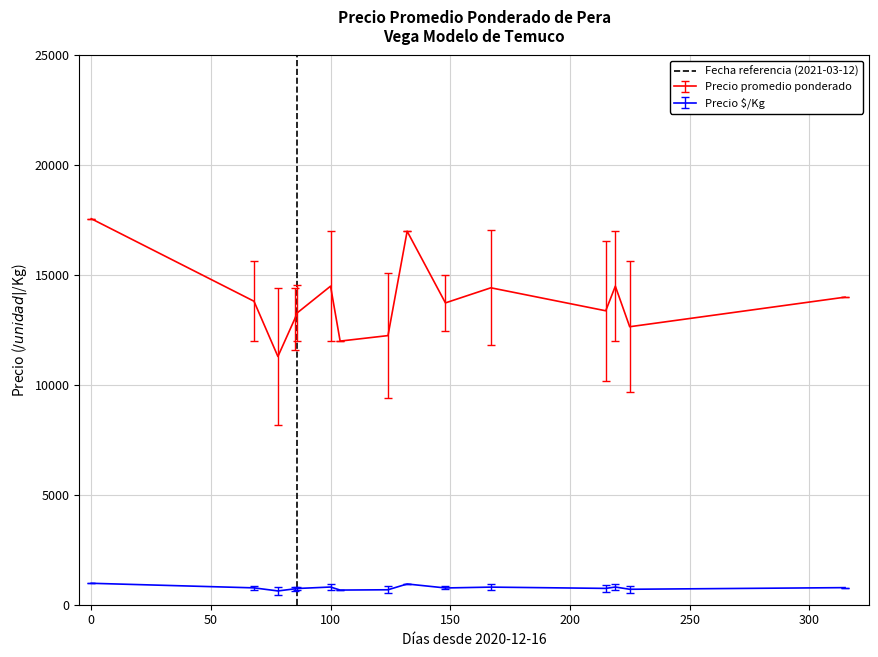

True or false: Precio promedio ponderado and Precio $/Kg cross at least once.

False